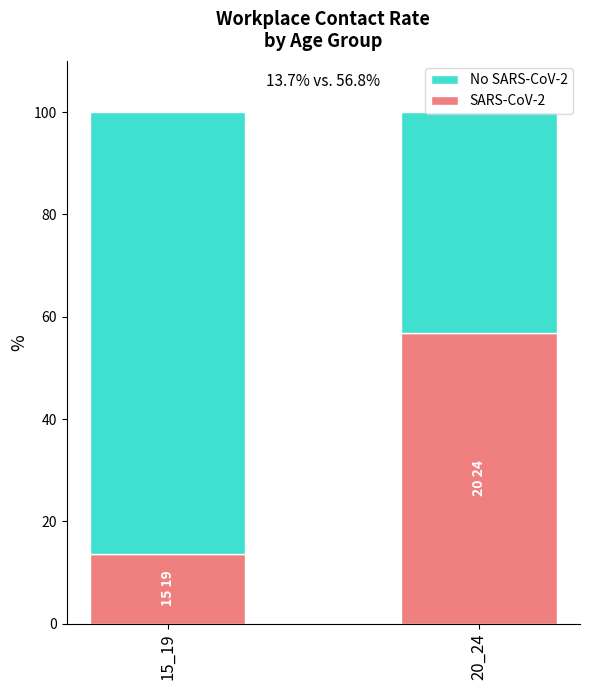

At which label is SARS-CoV-2 closest to 35?

15_19